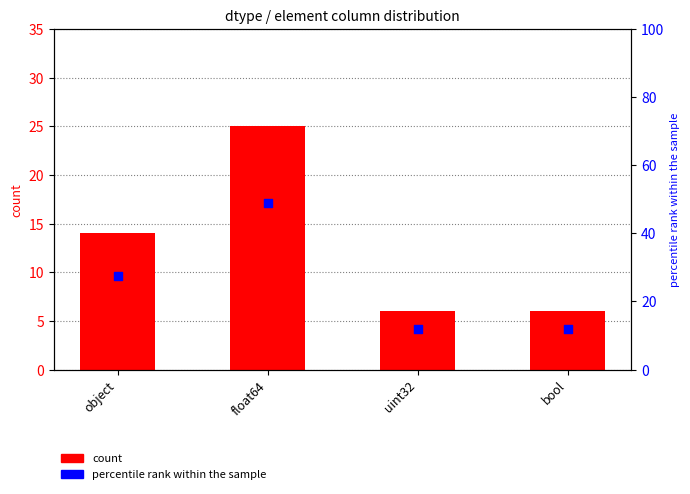

What are all the series names shown in the legend?

count, percentile rank within the sample